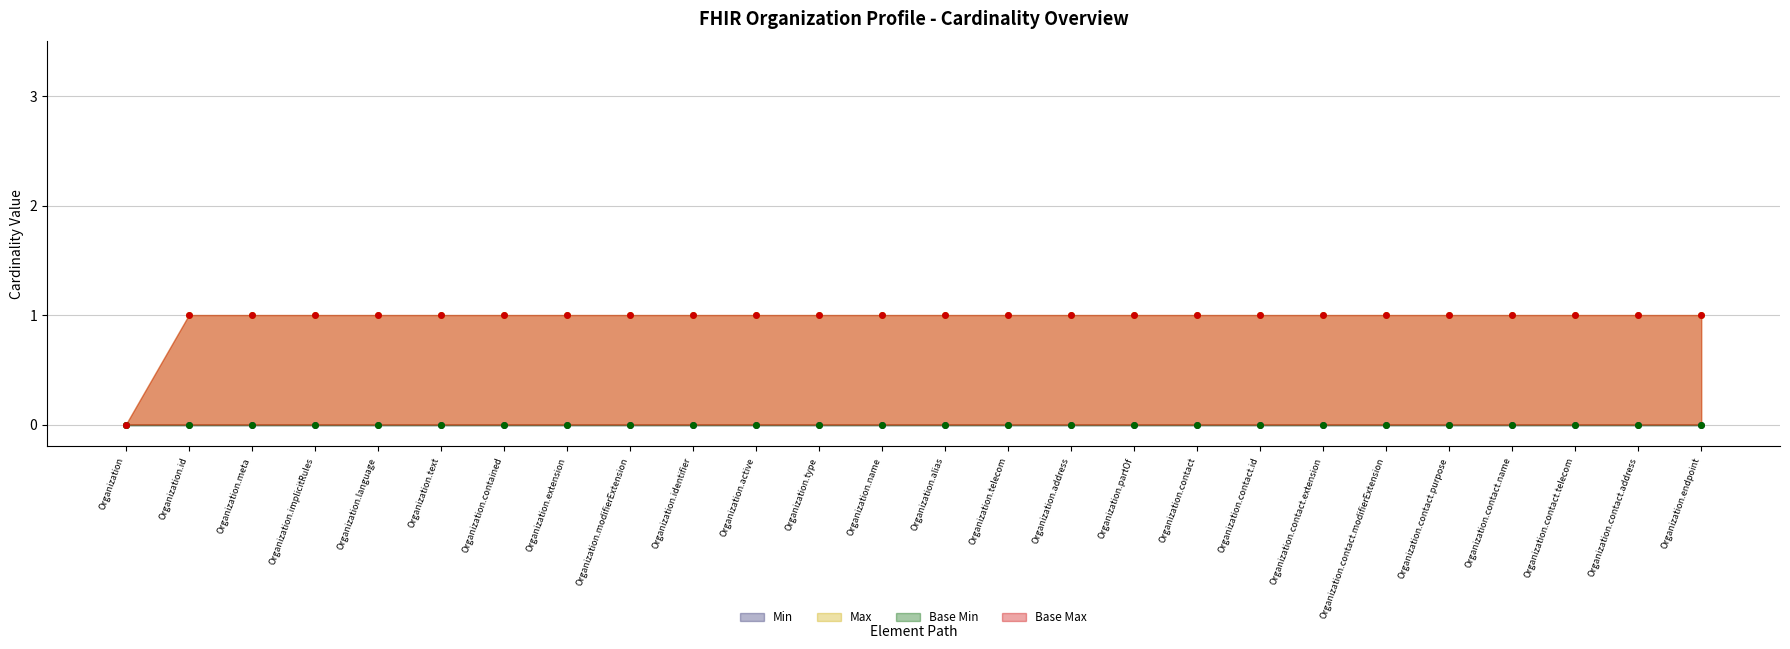

At which label is Max closest to 0?

Organization